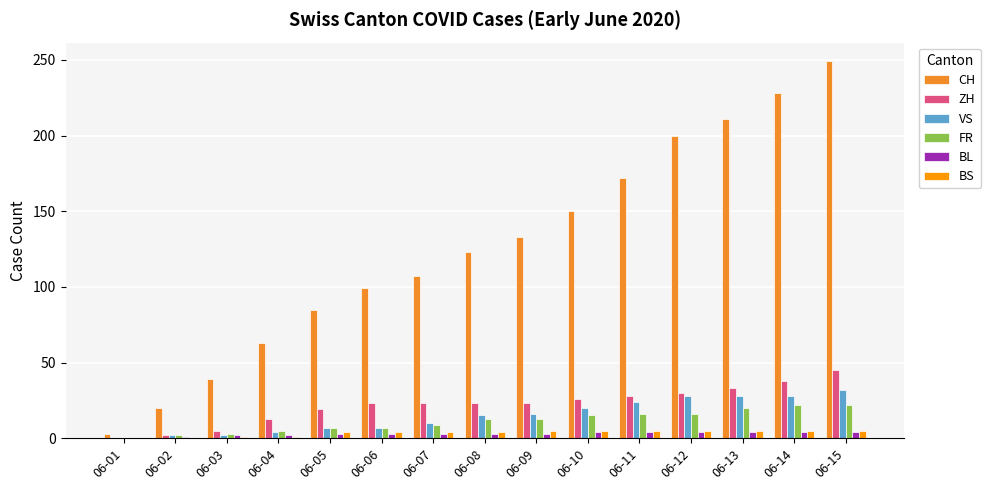

Is the value of VS at 06-11 greater than the value of BL at 06-15?

Yes